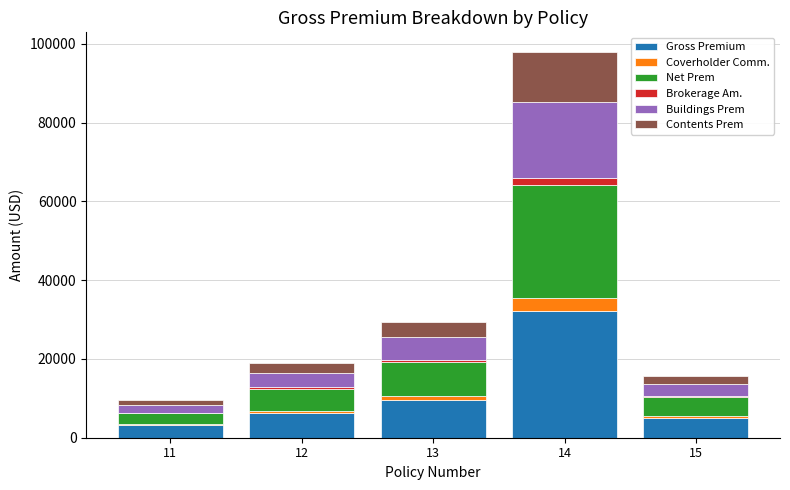

At which category is the sum across all series the highest?

14